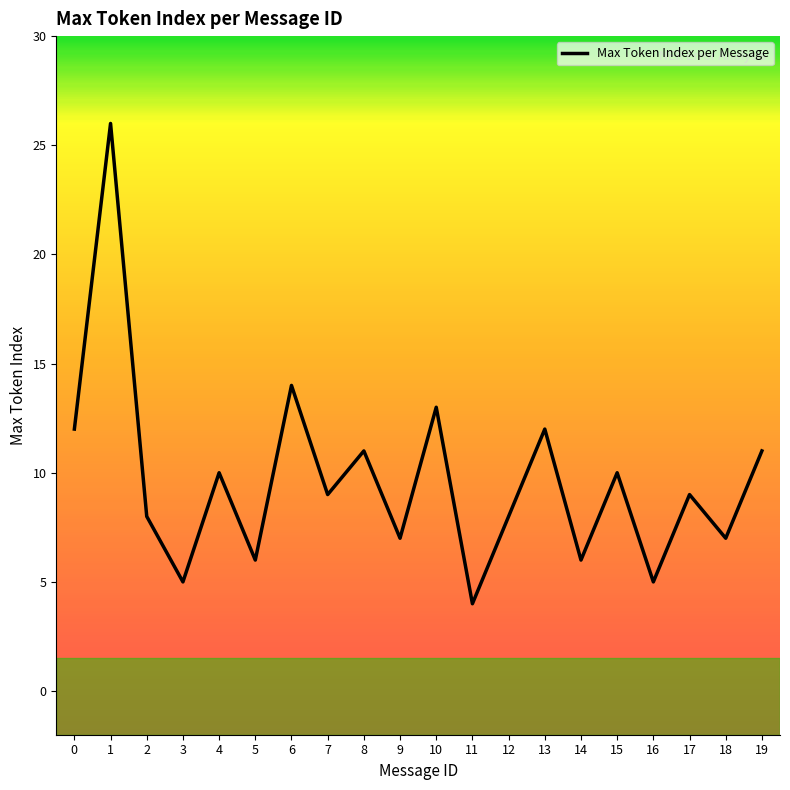

Which label corresponds to the smallest value in the chart?

11